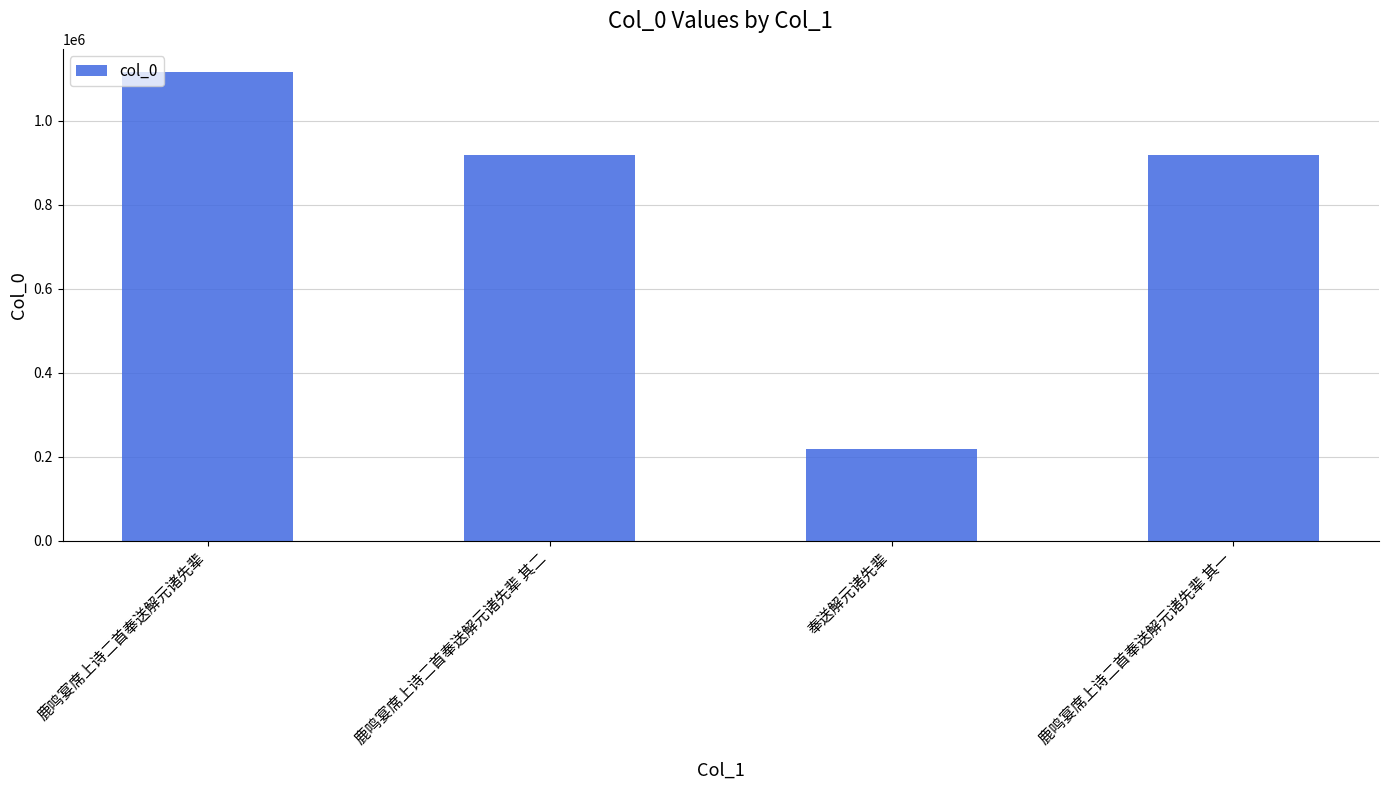

What is the label of the 3rd bar from the left?

奉送解元诸先辈